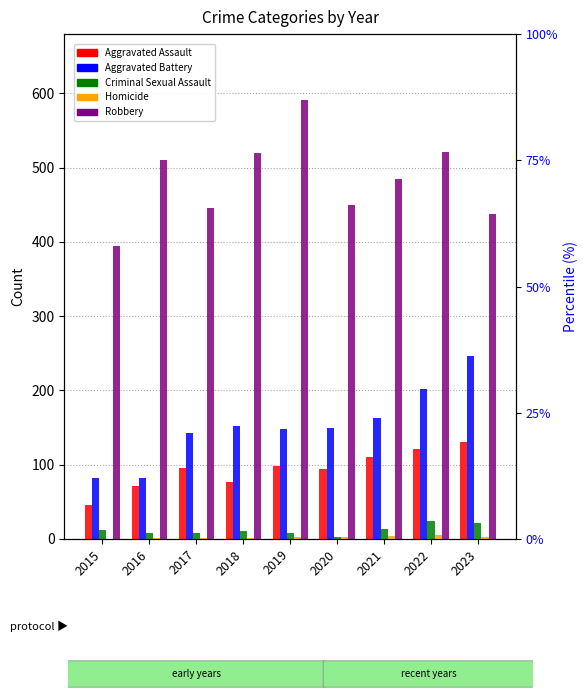

Is the value of Aggravated Battery at 2016 greater than the value of Criminal Sexual Assault at 2019?

Yes